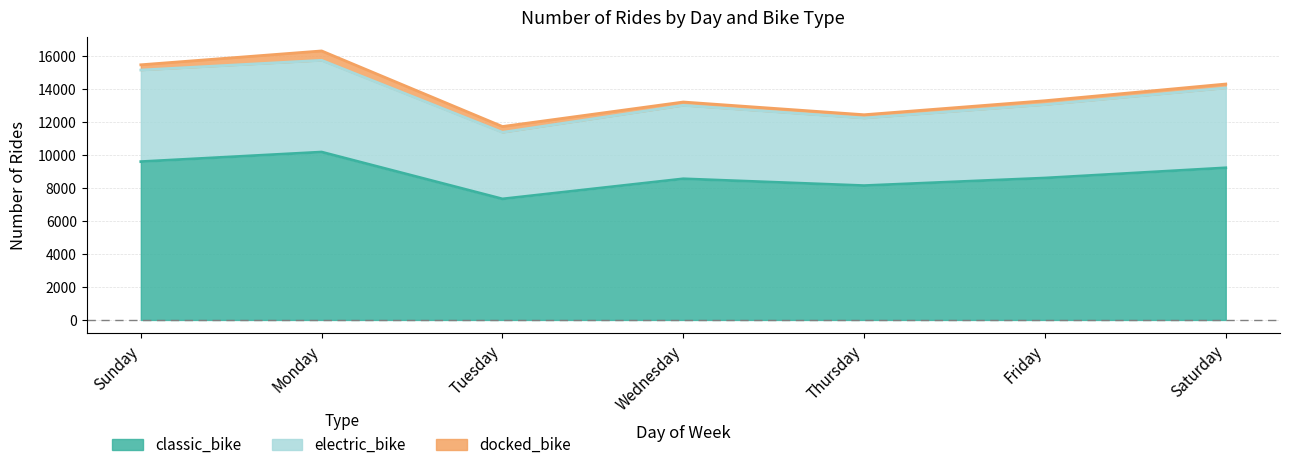

True or false: classic_bike and electric_bike cross at least once.

False